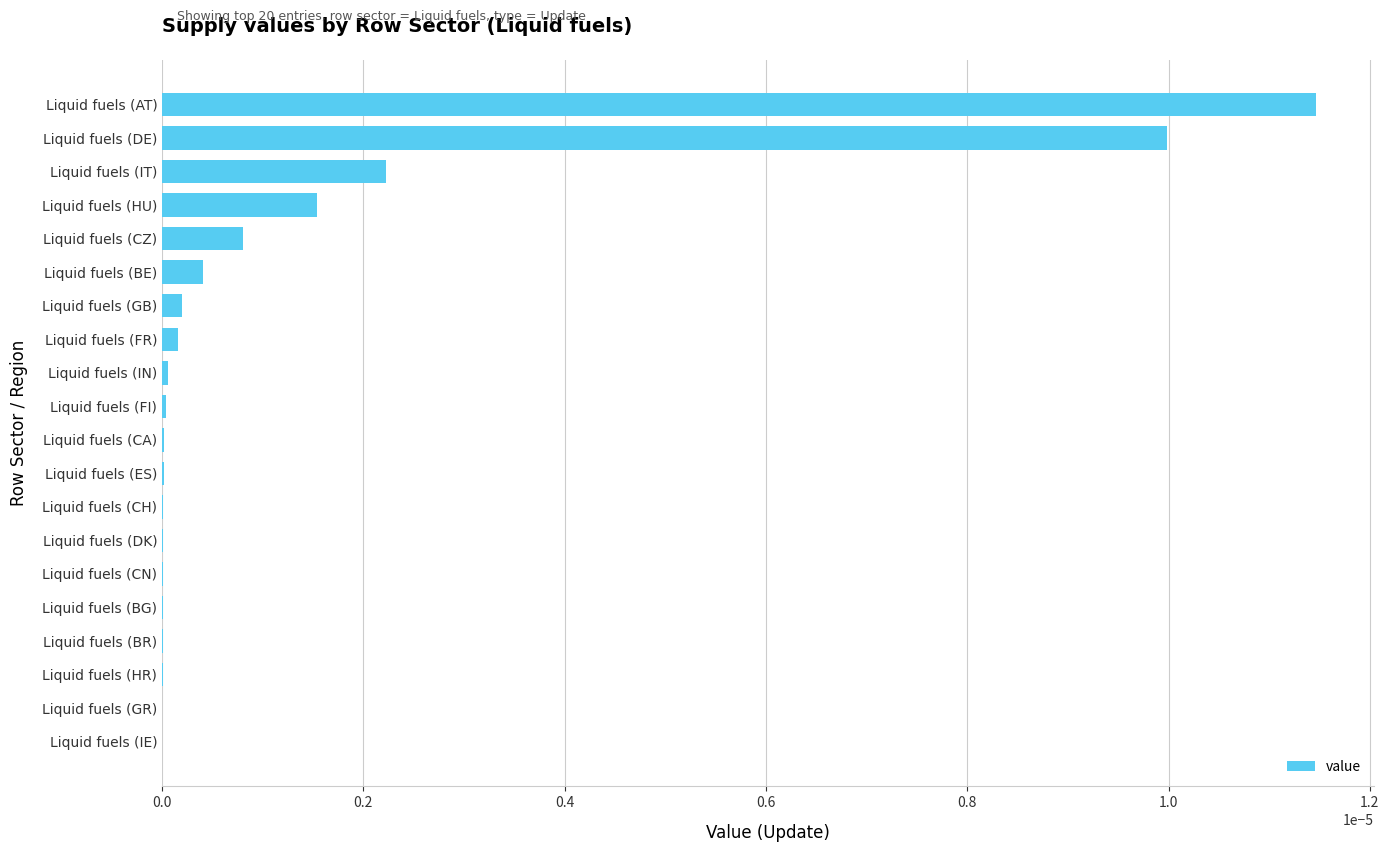

Count the number of categories in the chart.

20